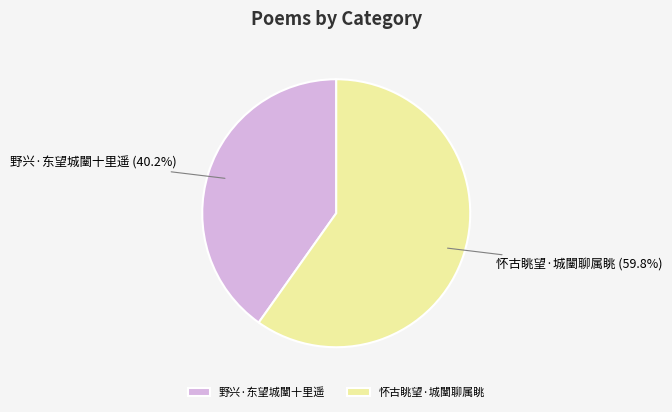

Is it true that 怀古眺望·城闉聊属眺 is 45% of the pie?

False